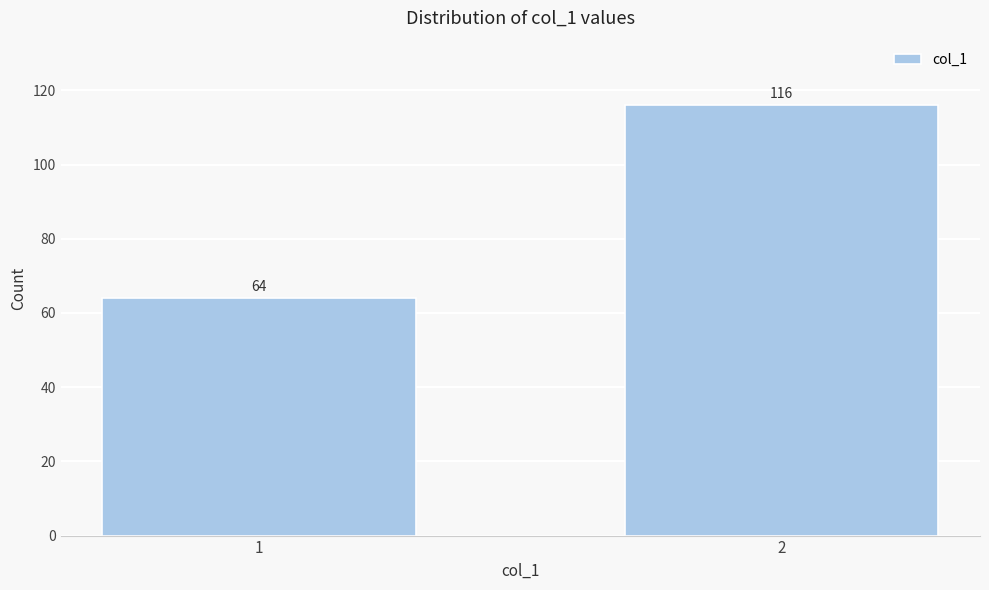

Reading left to right, extract all data points from this chart.

64	116